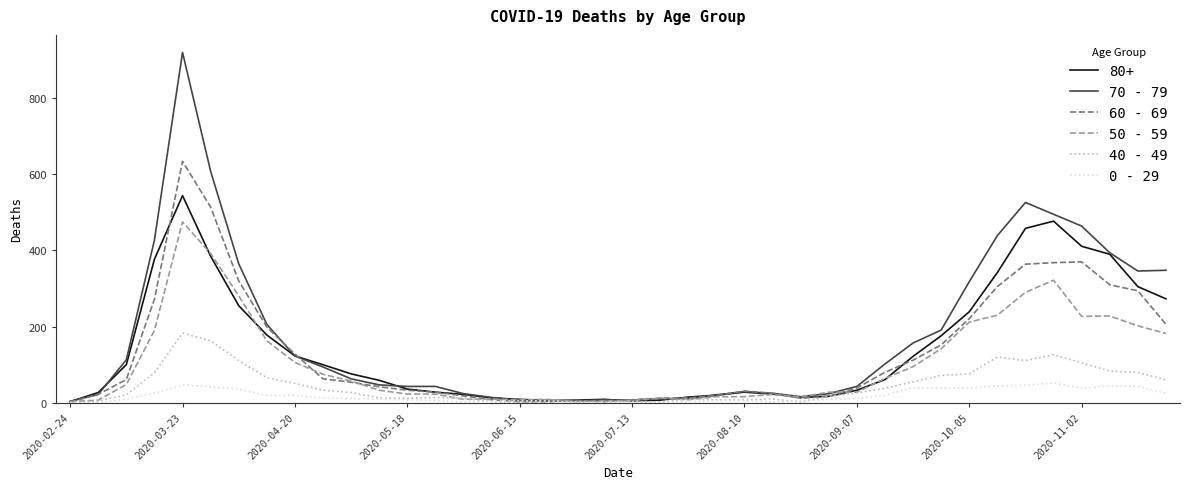

What is the maximum value shown in the chart?

920